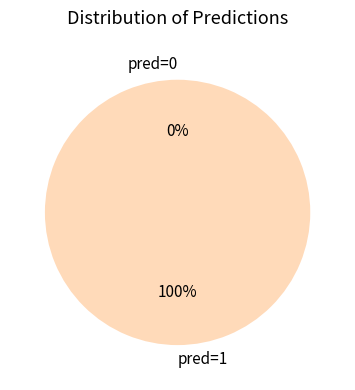

To the nearest percent, what is the average slice percentage?

50%